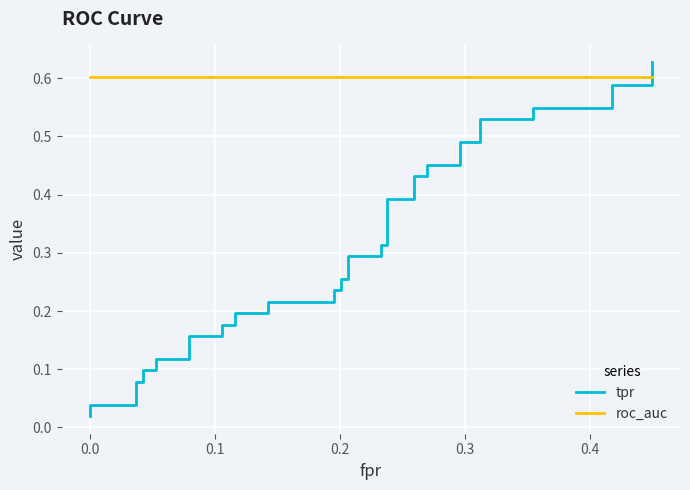

What is the value of the roc_auc point at the 14th from the left?

0.6